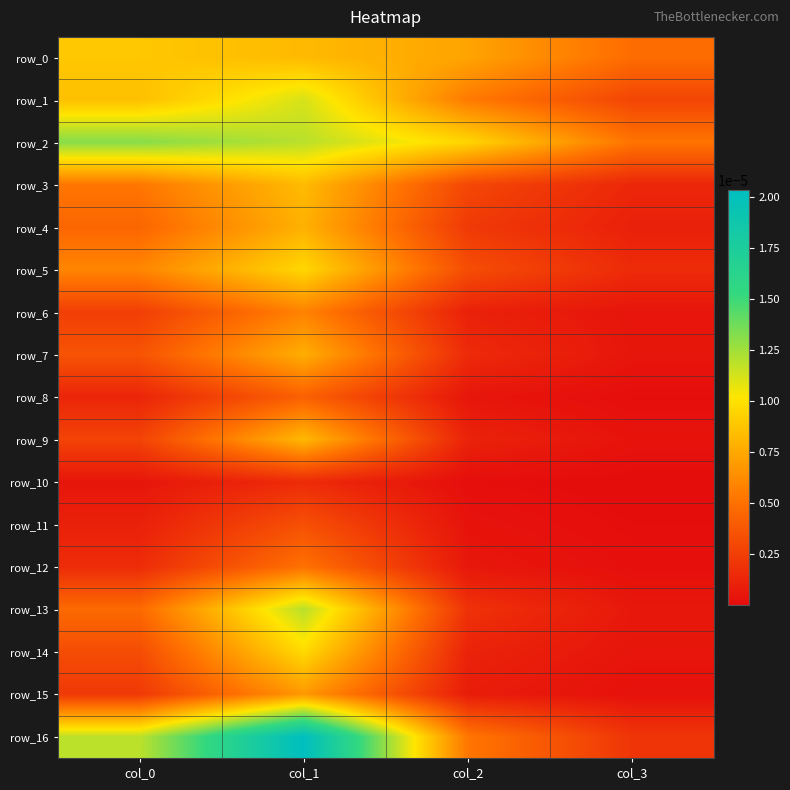

At how many categories does at least one series exceed 0?

4